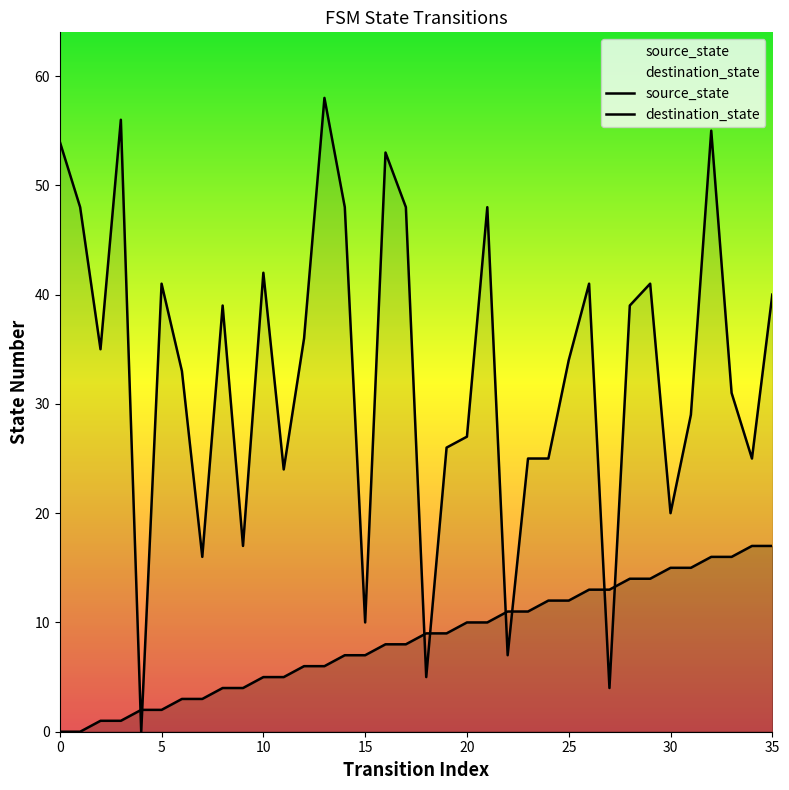

Rank the series by their maximum value, from lowest to highest.

source_state, destination_state